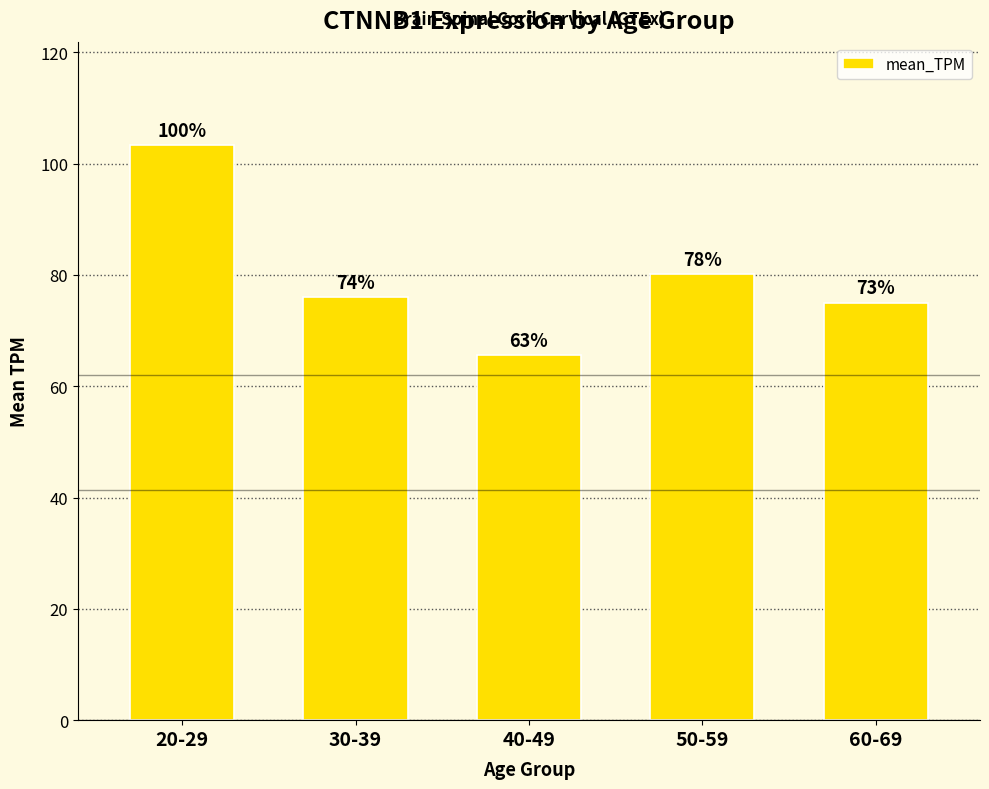

At which label does the data first exceed 75?

20-29